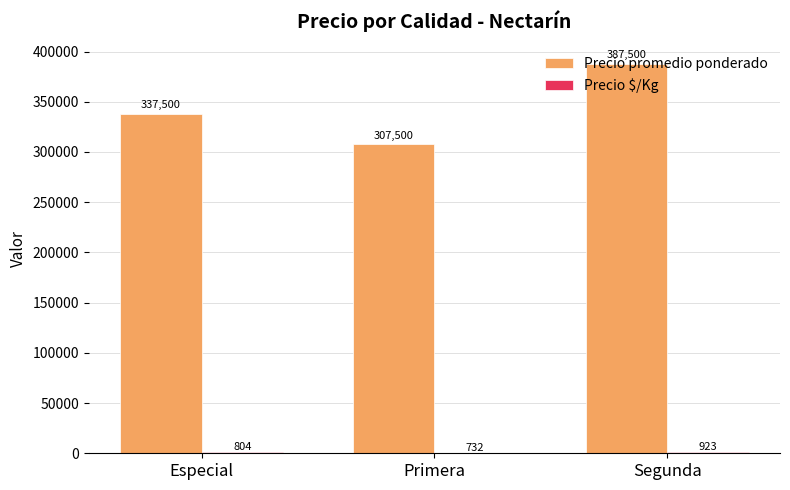

The Precio promedio ponderado series shows 460186 at Especial. True or false?

False